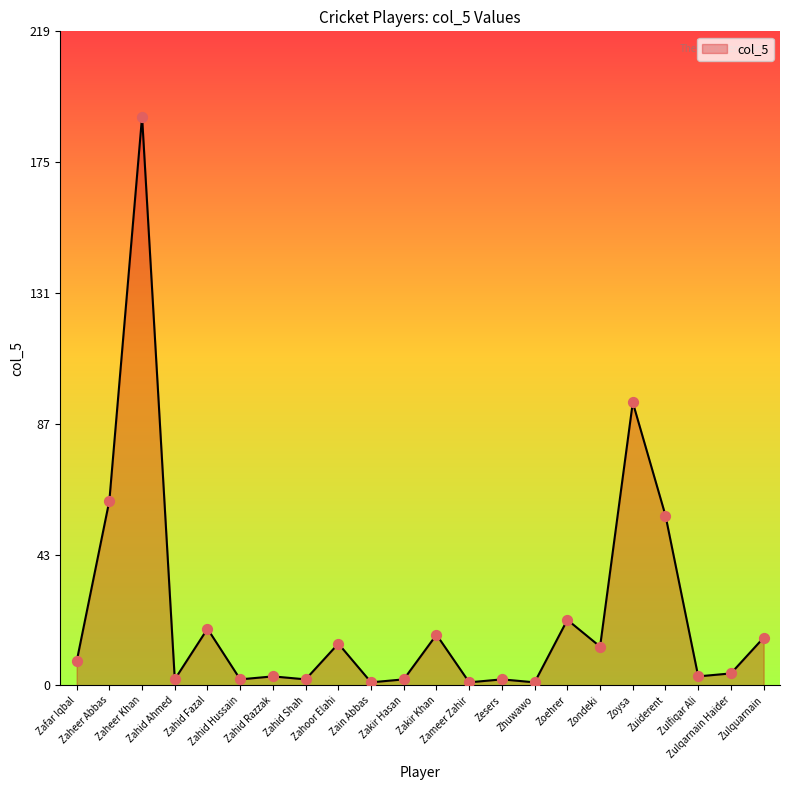

What is the change in value from Zahoor Elahi to Zhuwawo?

-13